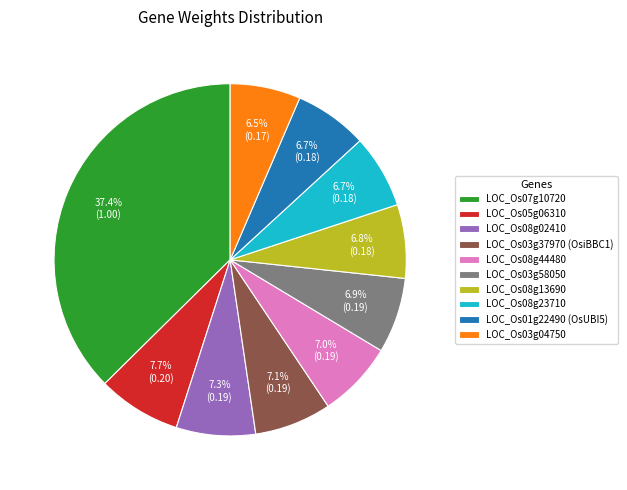

True or false: LOC_Os05g06310 accounts for 13% of the total.

False